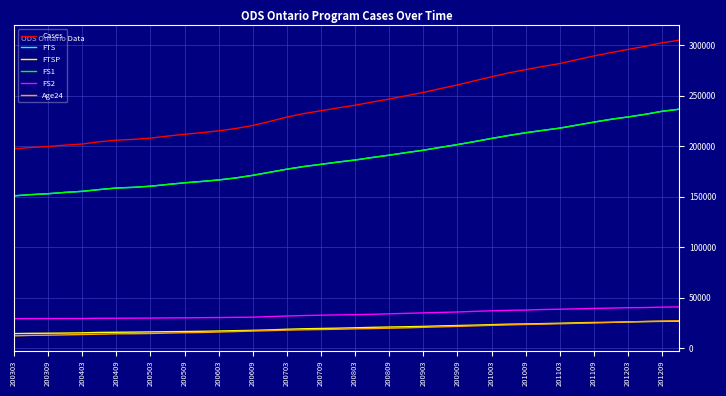

Reading left to right, transcribe all the data shown in this chart.

Cases: 197528	198828	199739	201160	202241	204457	206028	206884	208070	210075	211886	213494	215268	217622	220599	224652	228885	232451	235222	238034	240657	243845	246769	250140	253359	257175	260745	264862	268860	272677	275980	279111	281946	285781	289486	292830	295943	299003	302592	305053
FTS: 150933	152097	153014	154314	155361	157114	158640	159329	160428	162159	163814	165140	166642	168628	171222	174272	177306	179955	182125	184366	186394	188870	191192	193730	196088	198921	201656	204636	207747	210670	213394	215742	217968	220944	223914	226719	229035	231616	234654	236710
FTSP: 14431	14706	14824	14983	15214	15621	15771	15921	16128	16342	16487	16728	17010	17339	17661	18132	18749	19244	19518	19818	20198	20634	20961	21228	21569	22073	22438	22821	23296	23787	24034	24350	24696	25157	25456	25608	26002	26330	26566	26745
FS1: 150933	152097	153014	154314	155361	157114	158640	159329	160428	162159	163814	165140	166642	168628	171222	174272	177306	179955	182125	184366	186394	188870	191192	193730	196088	198921	201656	204636	207747	210670	213394	215742	217968	220944	223914	226719	229035	231616	234654	236710
FS2: 29200	29299	29335	29409	29377	29676	29658	29744	29843	29985	30067	30232	30342	30555	30722	31294	31899	32320	32692	32952	33216	33551	34041	34505	34965	35429	35846	36488	37013	37485	37784	38284	38592	38965	39426	39709	40110	40234	40650	40902
Age24: 12192	12694	12880	13173	13545	13869	14250	14337	14560	14978	15349	15580	16008	16465	16976	17414	17875	18216	18475	18765	19159	19447	19781	20165	20660	21145	21610	22100	22653	23042	23534	23835	24208	24624	25005	25540	26041	26463	26824	27151